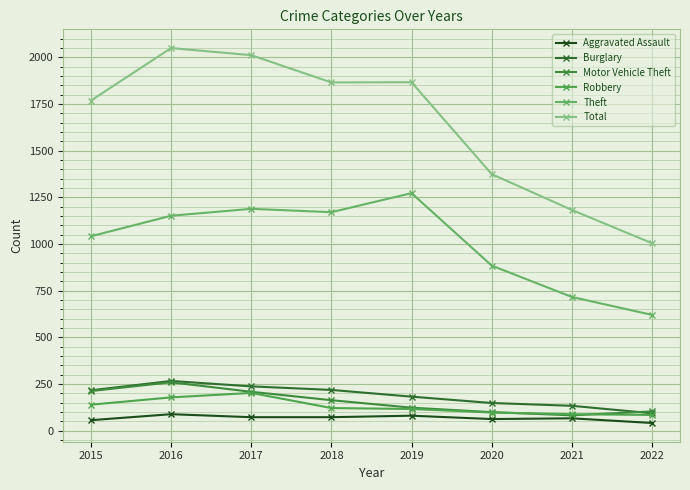

At which category does Burglary reach its first local peak?

2016